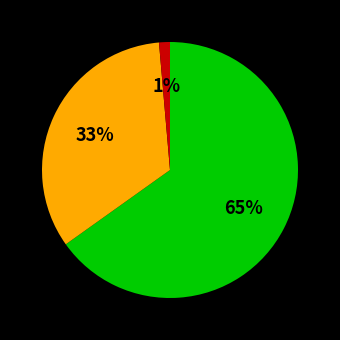

To the nearest percent, what is the average slice percentage?

33%